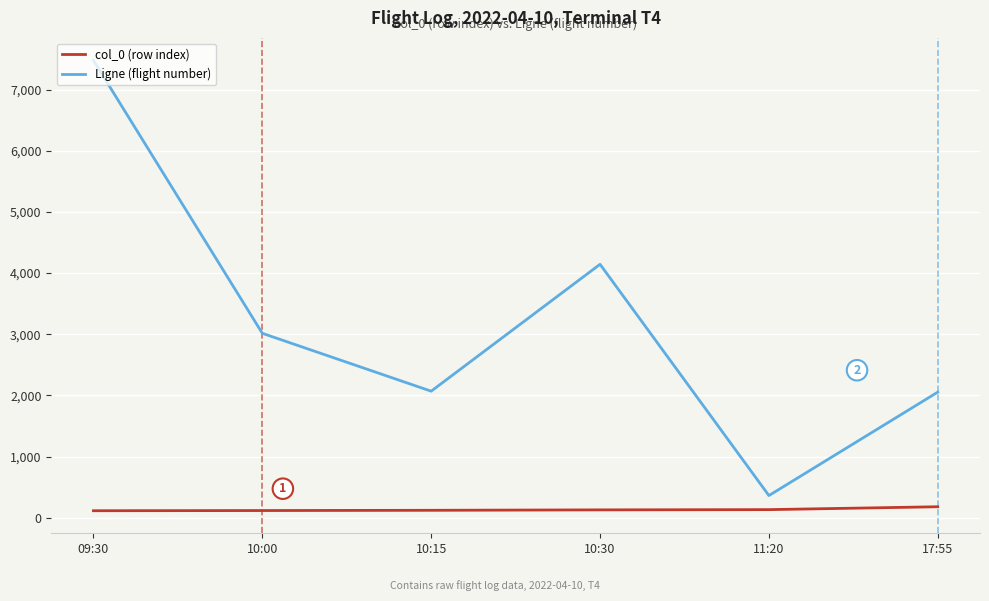

What is the smallest value displayed?

116